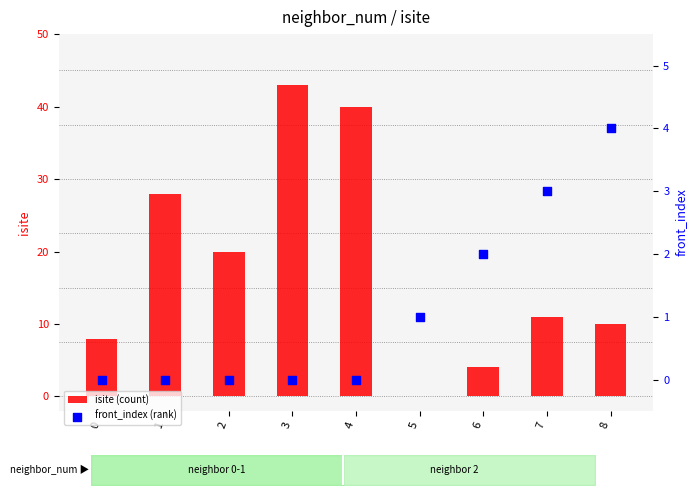

Is the value of isite (count) at 7 greater than the value of front_index (rank) at 2?

Yes